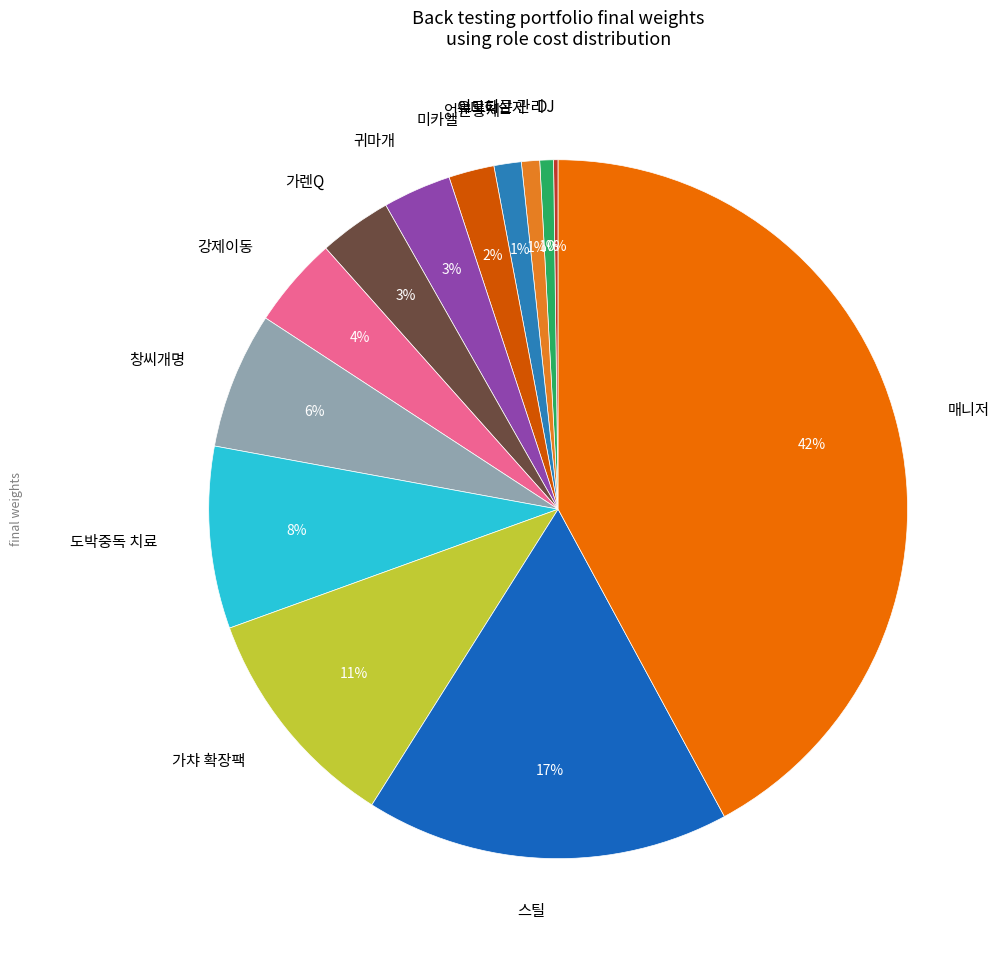

Is 귀마개 the majority of the pie?

No